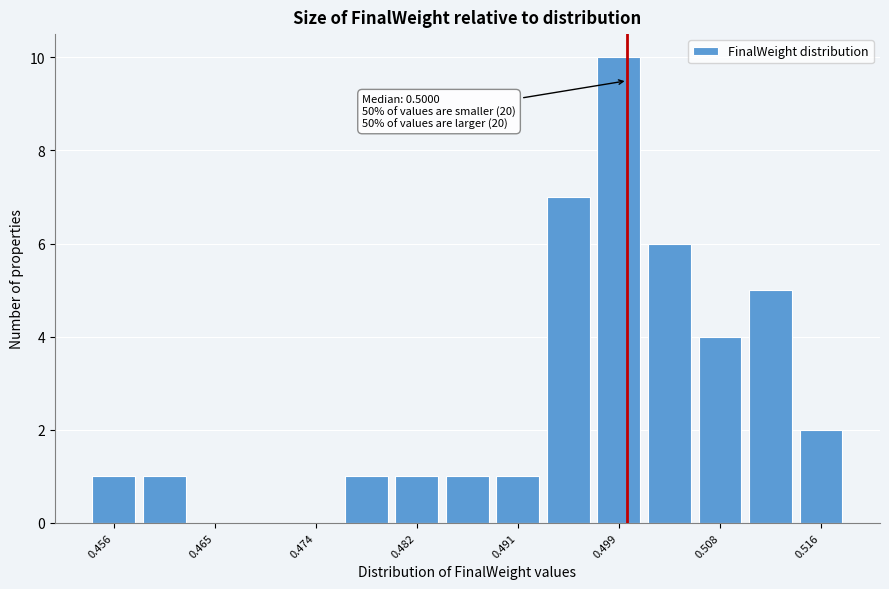

Which range on the x-axis has the tallest bar?

0.497 to 0.501